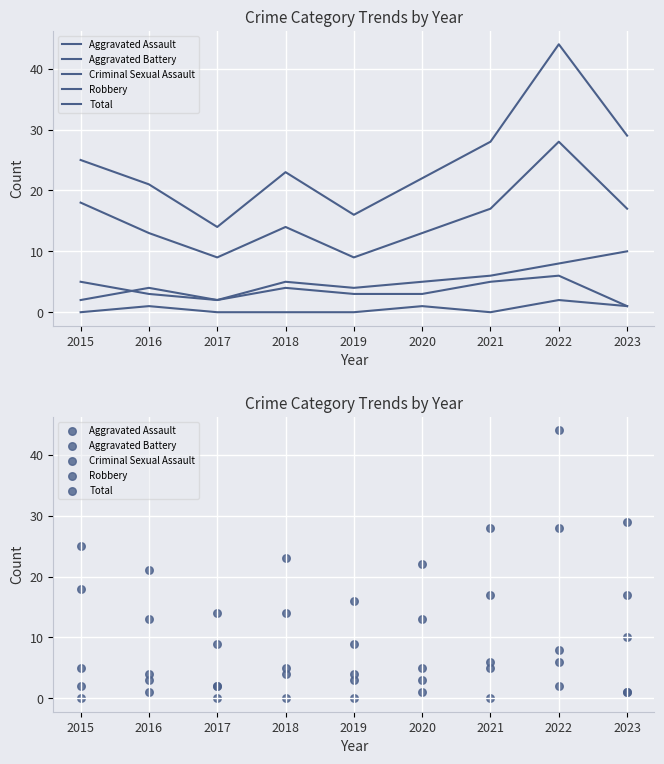

Which series has the largest total across all categories?

Total